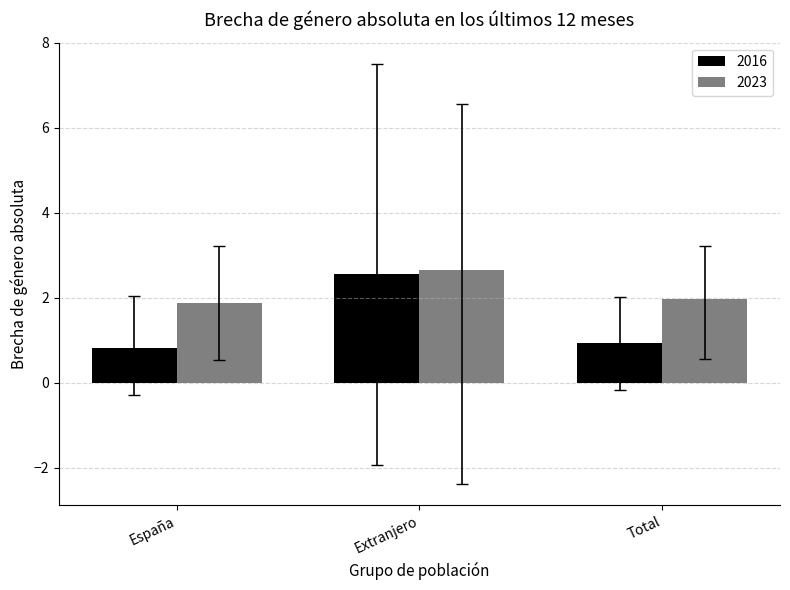

Reading left to right, what are all the values shown in this chart?

2016: España=0.8	Extranjero=2.6	Total=0.9
2023: España=1.9	Extranjero=2.7	Total=2.0